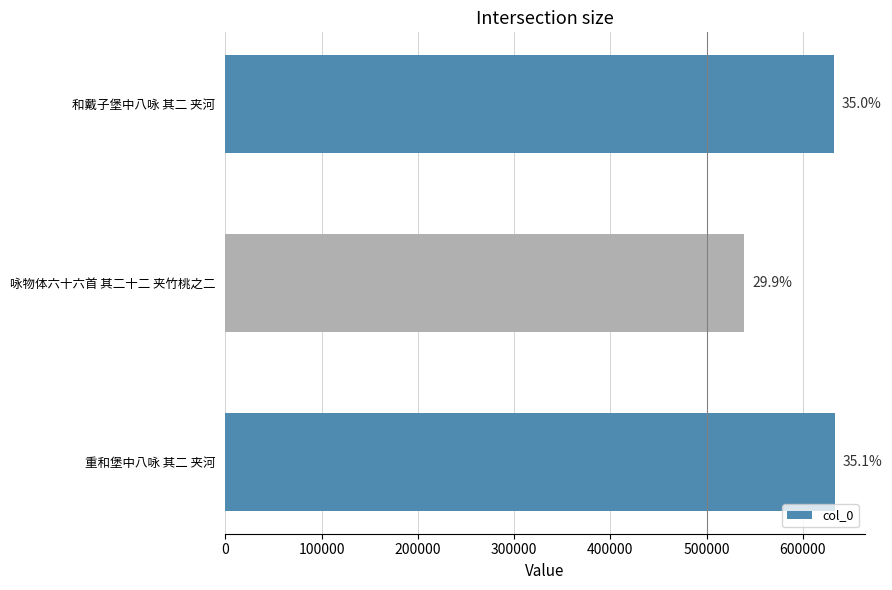

Are the bars horizontal?

Yes